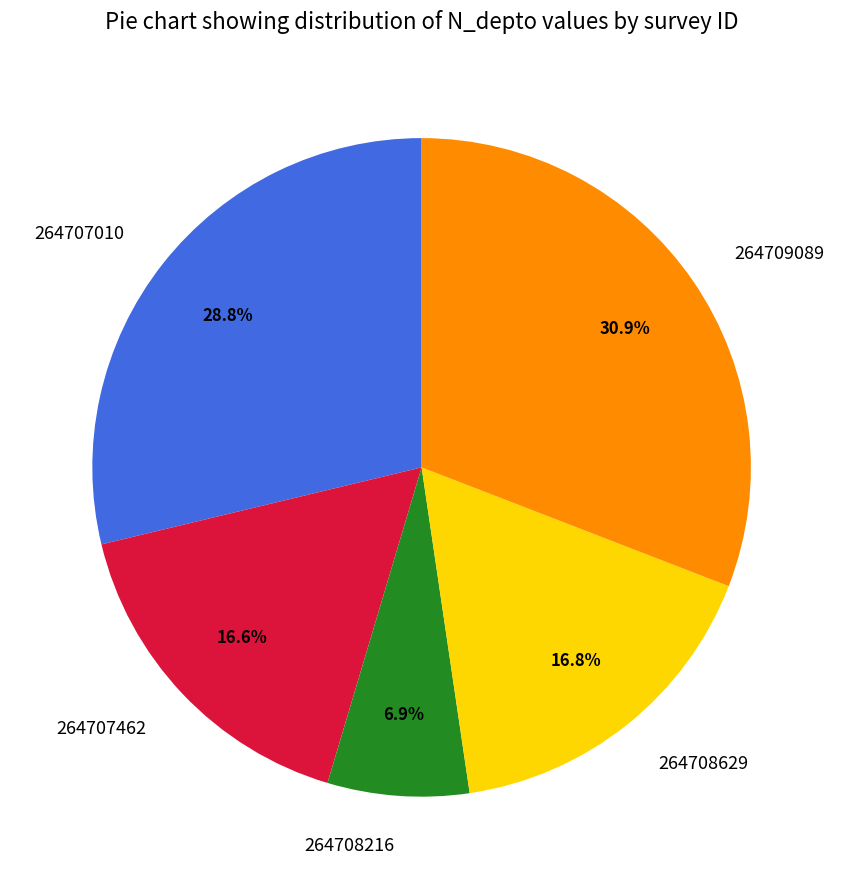

What percentage is NOT represented by 264708629?

83.2%